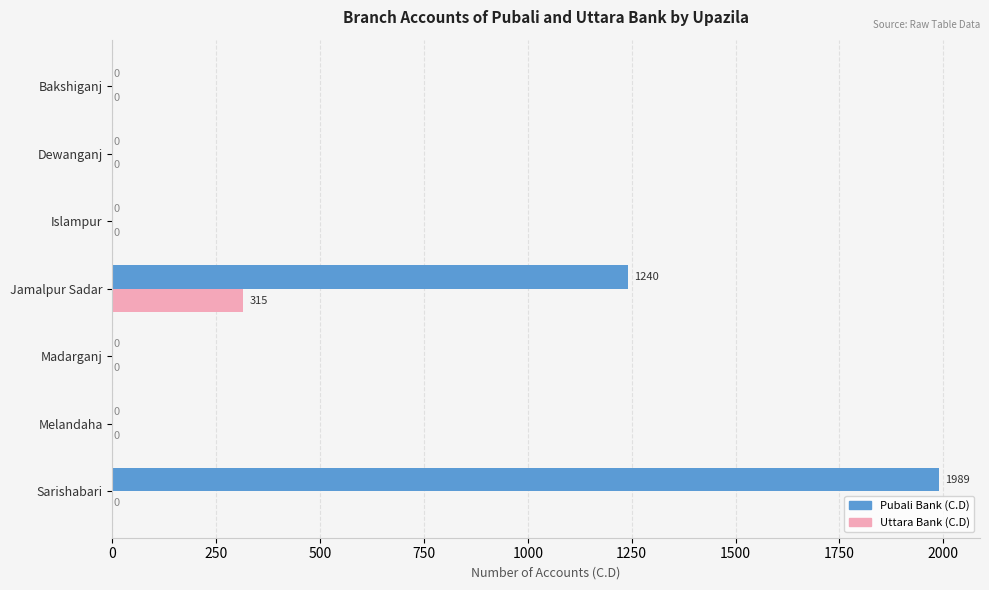

Is it true that Uttara Bank (C.D) equals -197 at Madarganj?

False